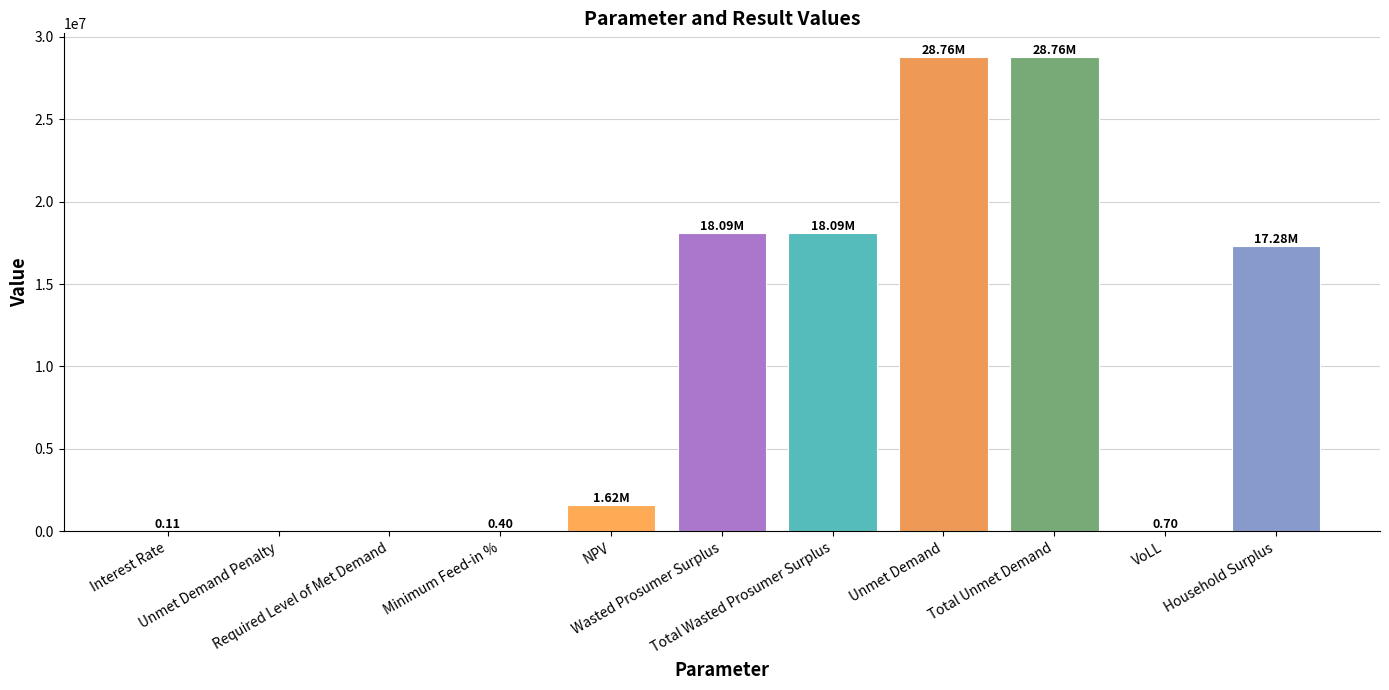

Are the bars grouped side by side (vs. stacked)?

No